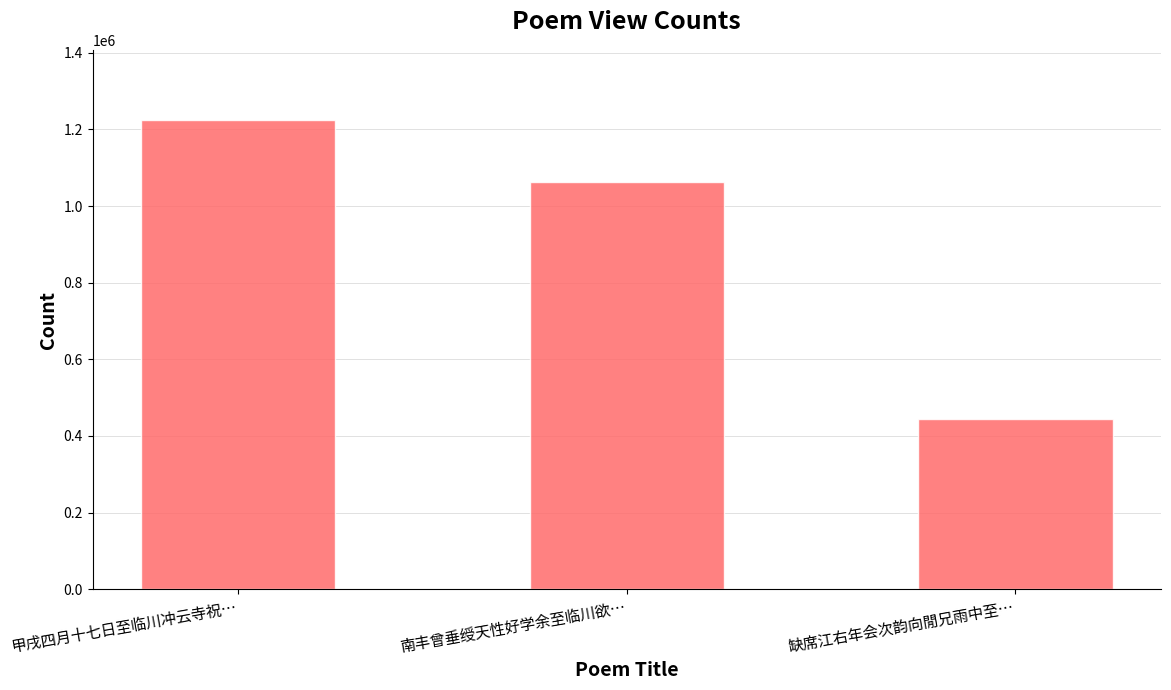

Which has a higher value, 缺席江右年会次韵向閒兄雨中至… or 甲戌四月十七日至临川冲云寺祝…?

甲戌四月十七日至临川冲云寺祝…